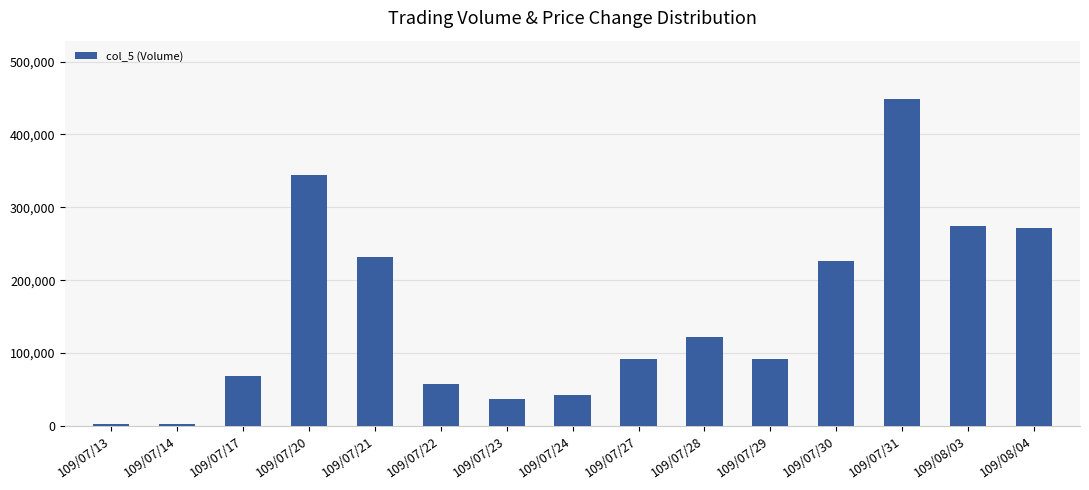

Reading left to right, what are all the values shown in this chart?

109/07/13=3000	109/07/14=3000	109/07/17=69000	109/07/20=344000	109/07/21=232000	109/07/22=58000	109/07/23=37000	109/07/24=42000	109/07/27=92000	109/07/28=122000	109/07/29=92000	109/07/30=227000	109/07/31=448000	109/08/03=275000	109/08/04=271000